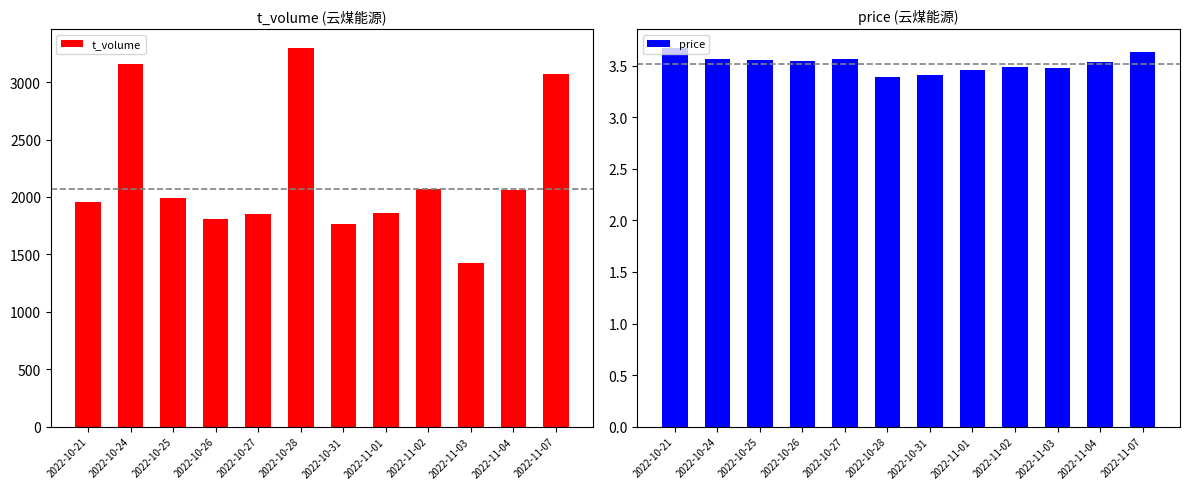

How many price values are between 3 and 4?

12